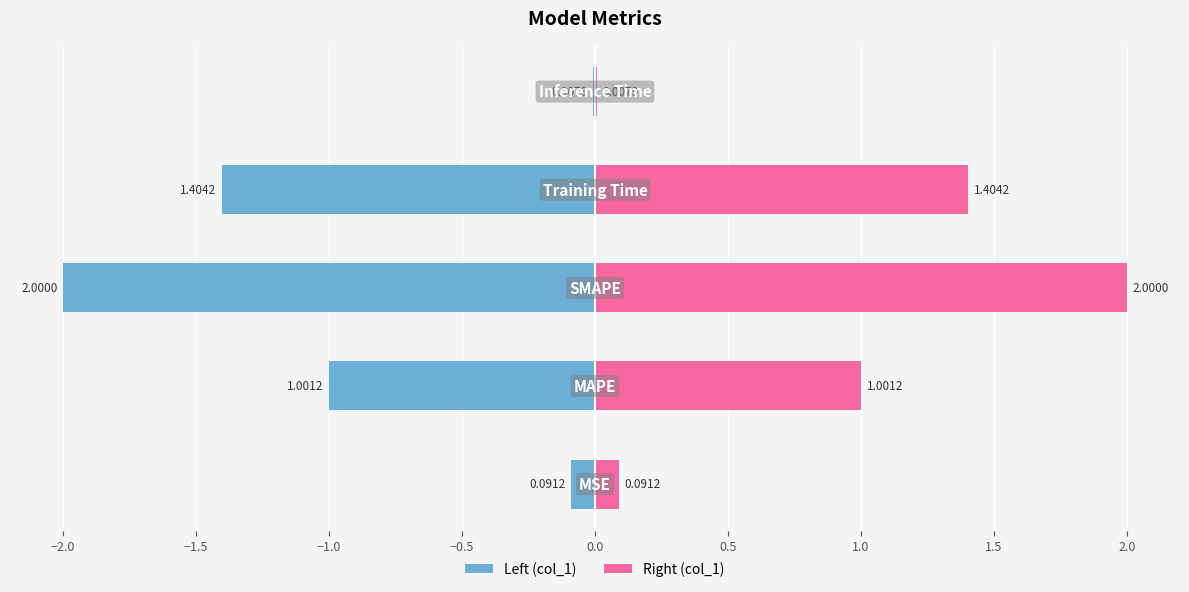

Are the bars horizontal?

Yes